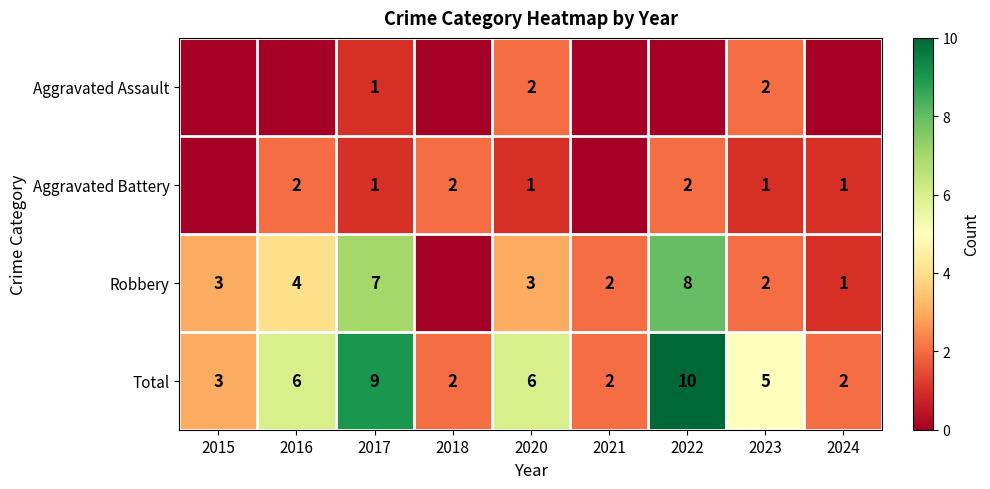

Count the Total values in the range 2 to 6.

7